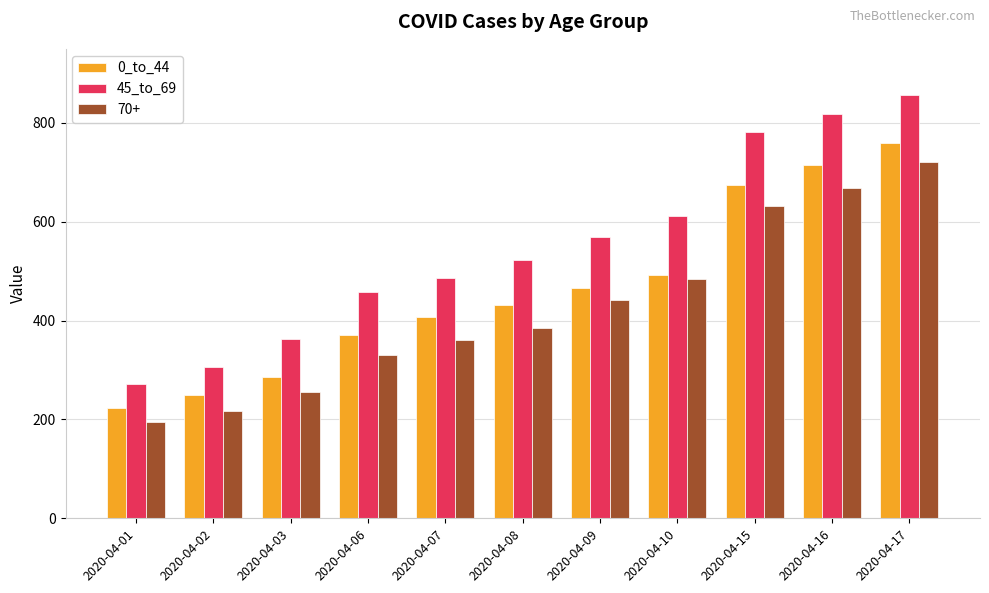

Read the 45_to_69 value at 2020-04-03.

362